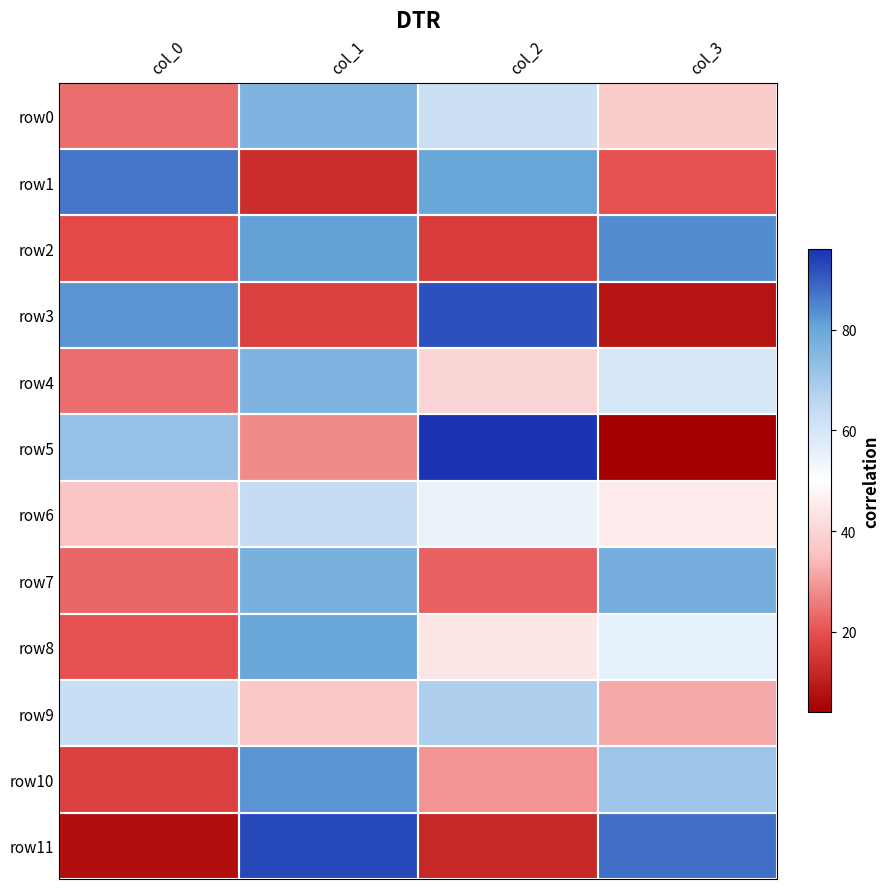

Between col_0 and col_3, which is larger?

col_3